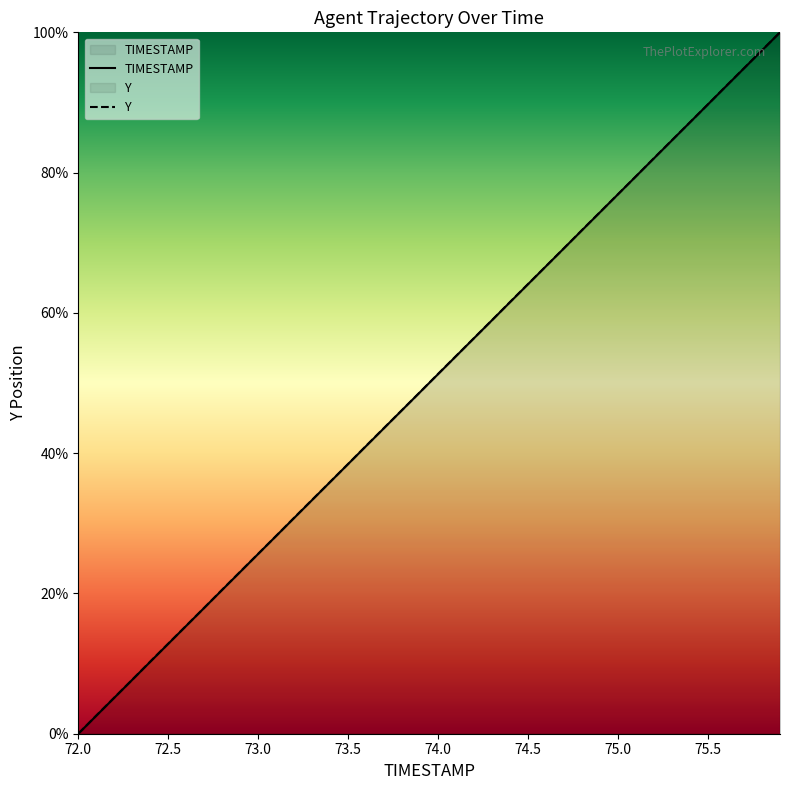

How many values in TIMESTAMP are above zero?

39